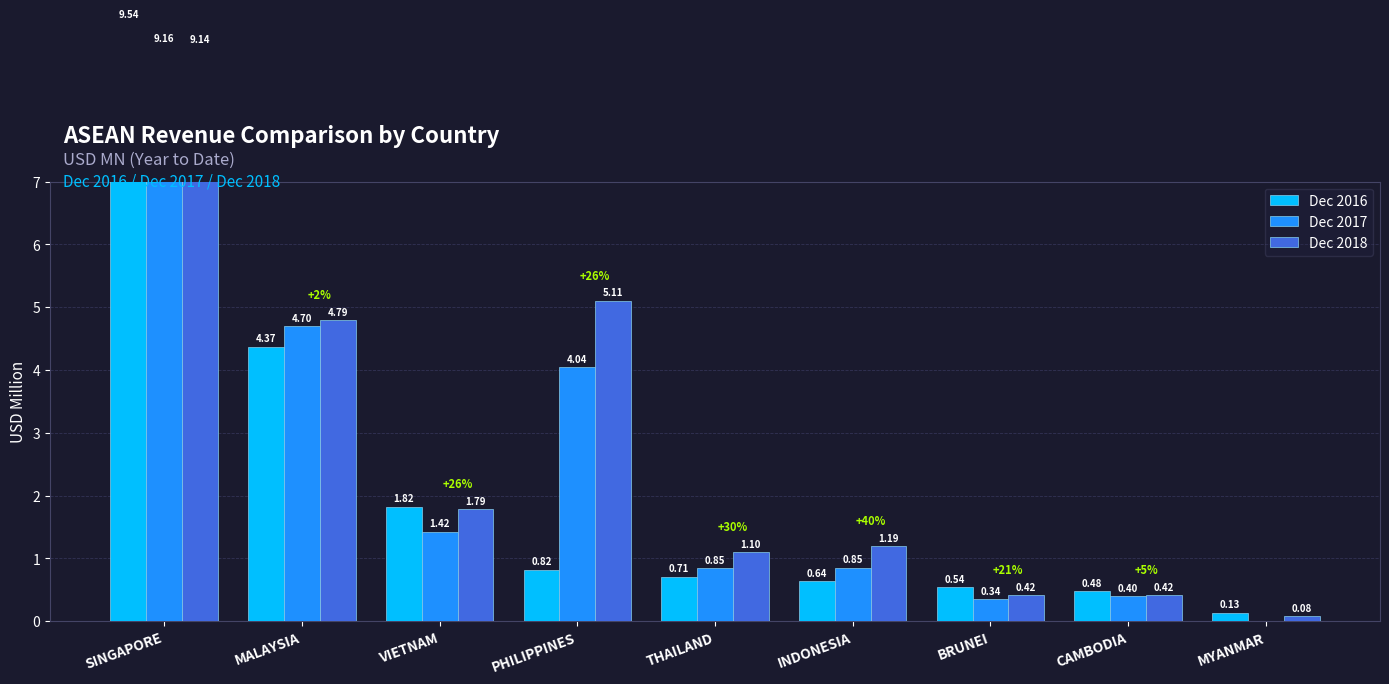

Is it true that Dec 2017 equals 16.4 at SINGAPORE?

False